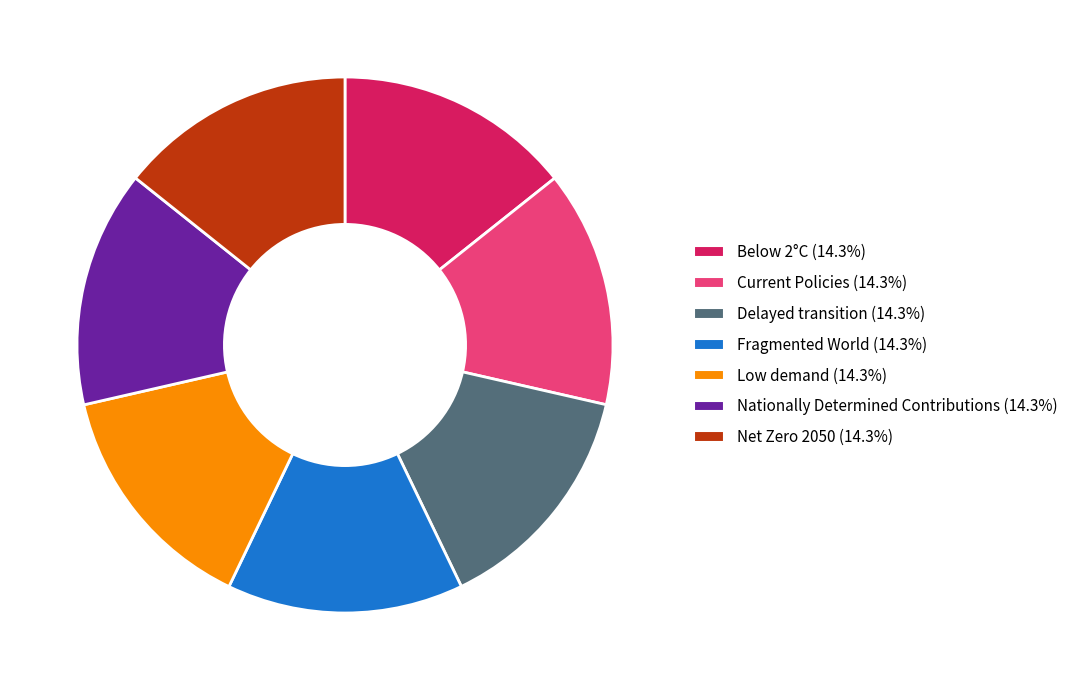

Does Low demand account for over 50% of the chart?

No